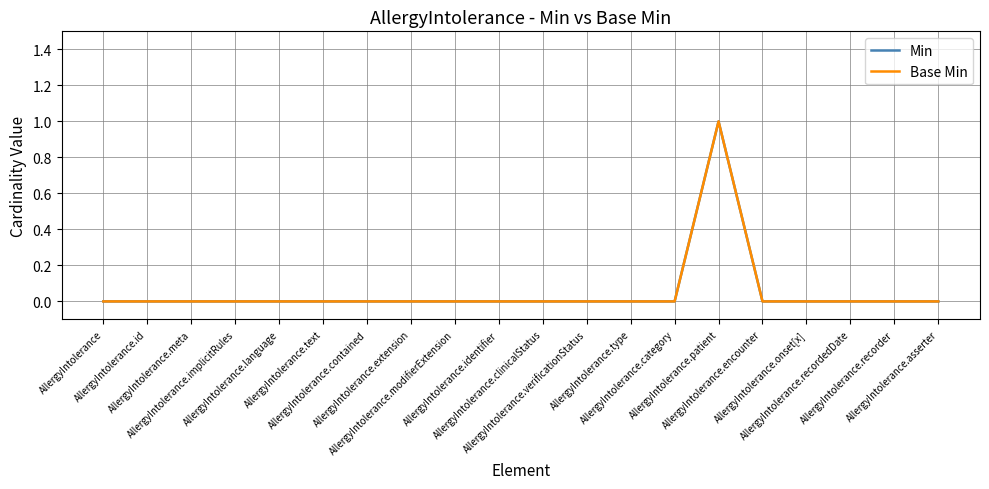

Where is Min nearest to the value 0?

AllergyIntolerance